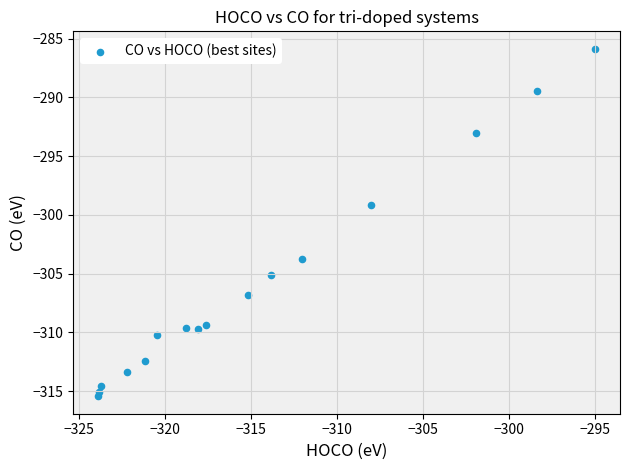

What Y value in the scatter plot is closest to -300?

-299.1